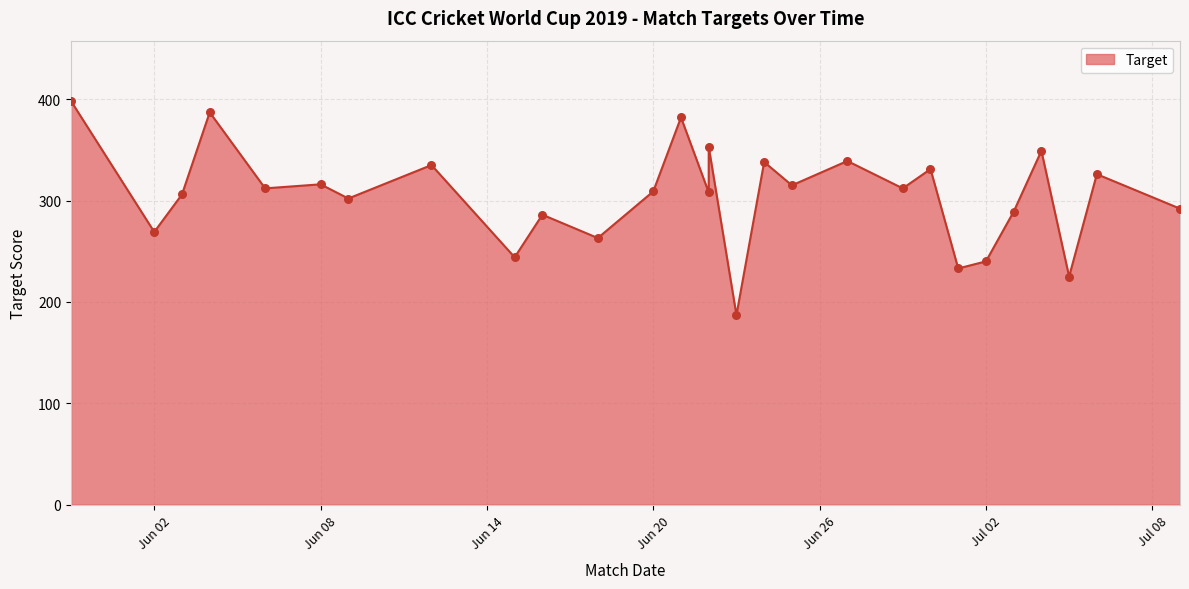

What is the ratio of the value at 2019-07-06 to the value at 2019-06-04?

0.8